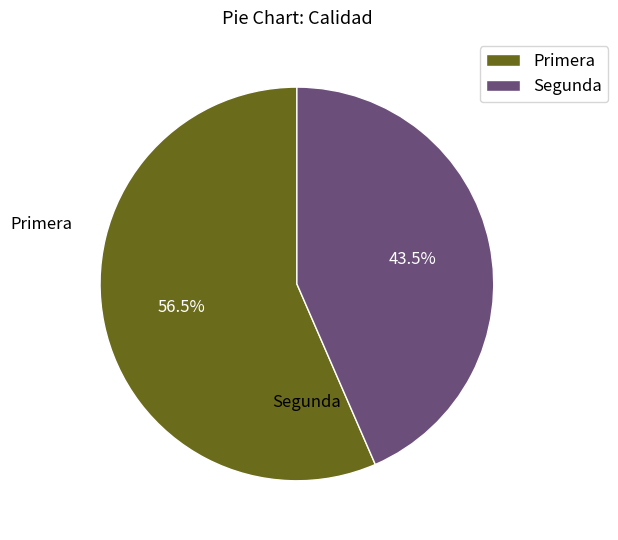

What is the ratio of the value at Primera to the value at Segunda?

1.3